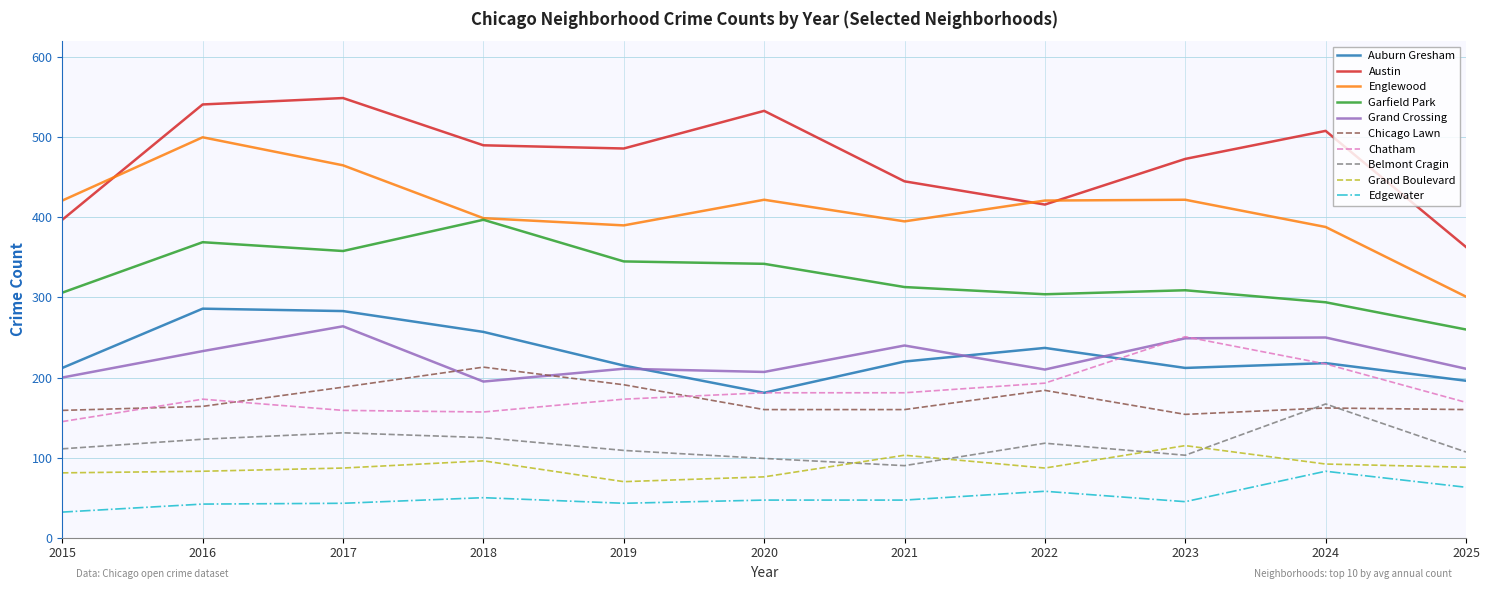

What is the difference between the highest and lowest values at 2017?

506